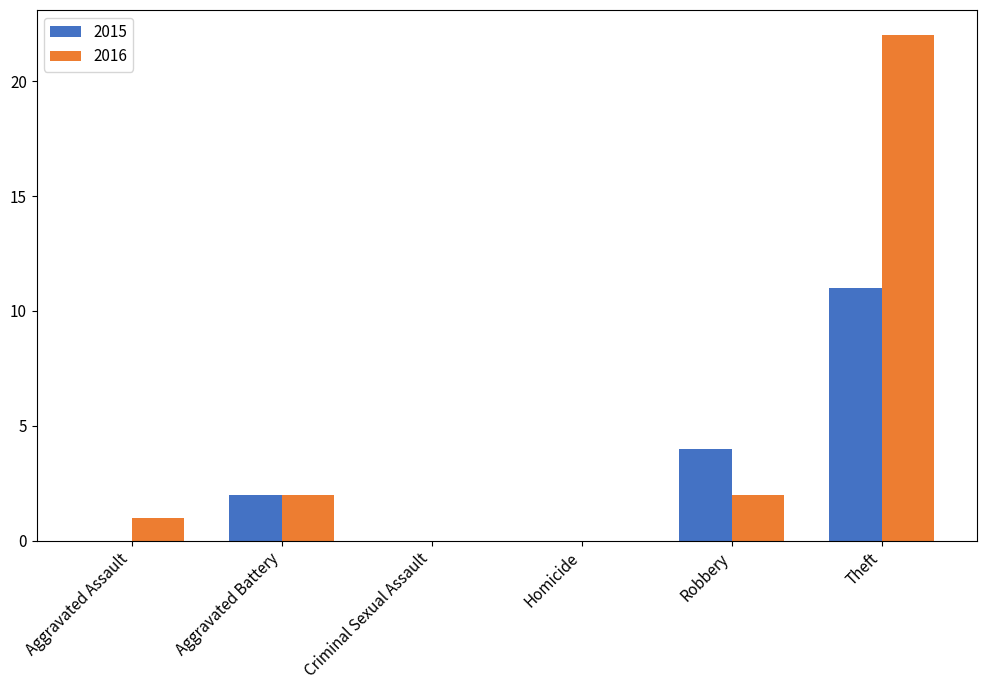

How many categories are shown in the chart?

6